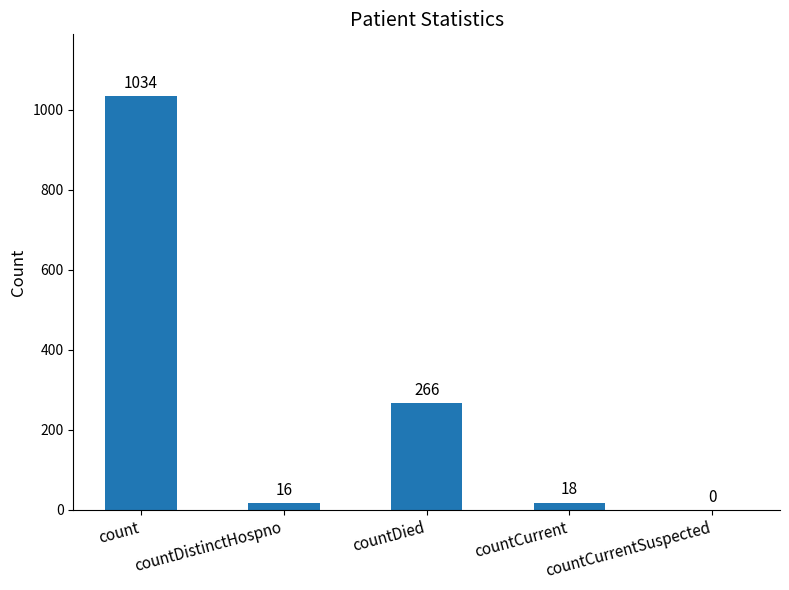

What is the sum of all values?

1334